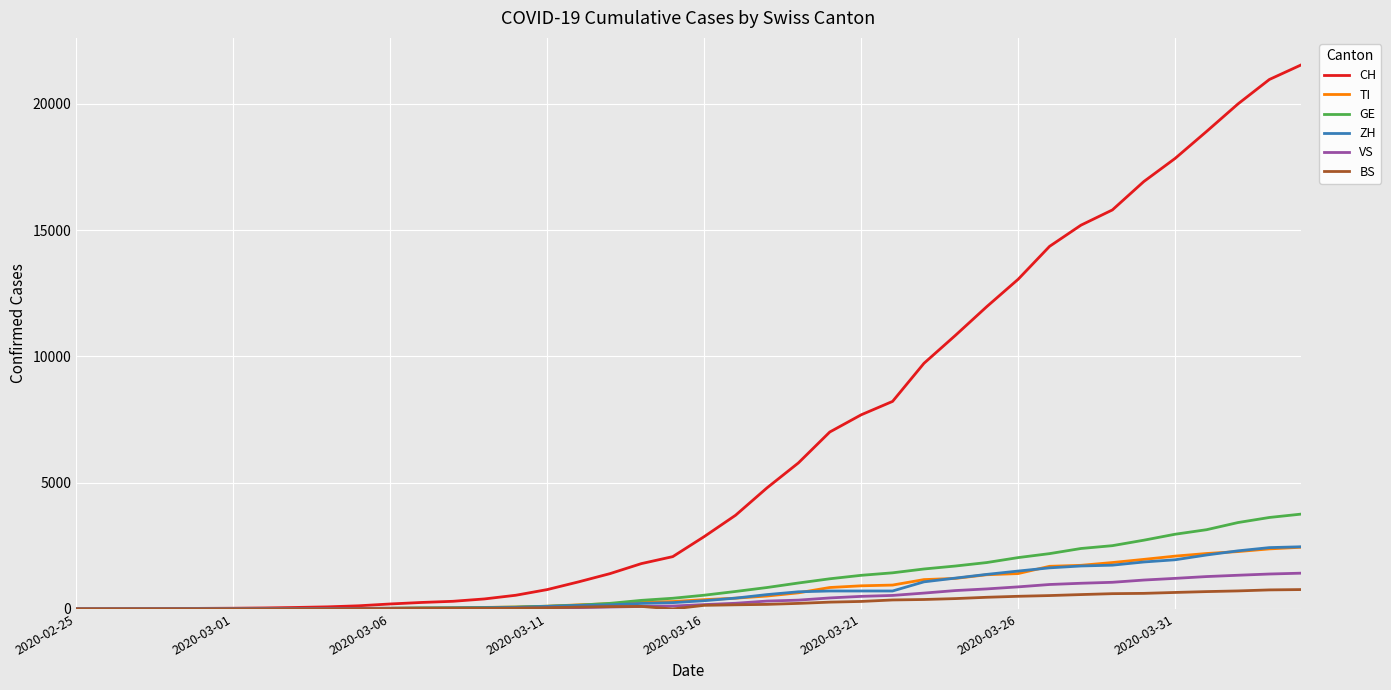

Which series has the largest range (max minus min)?

CH